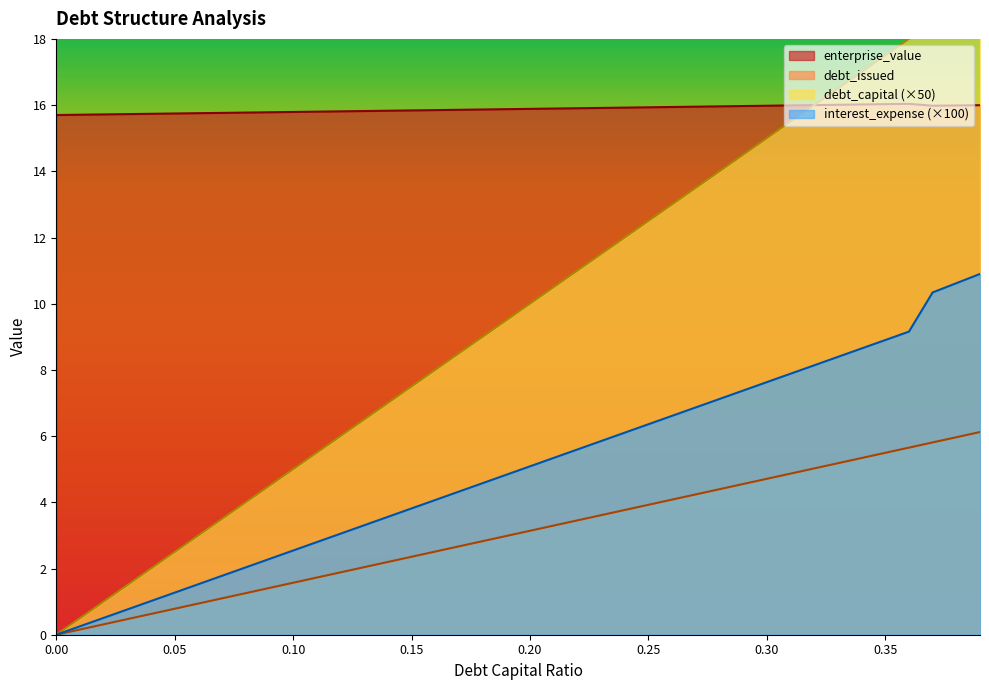

What is the minimum value for enterprise_value?

15.7